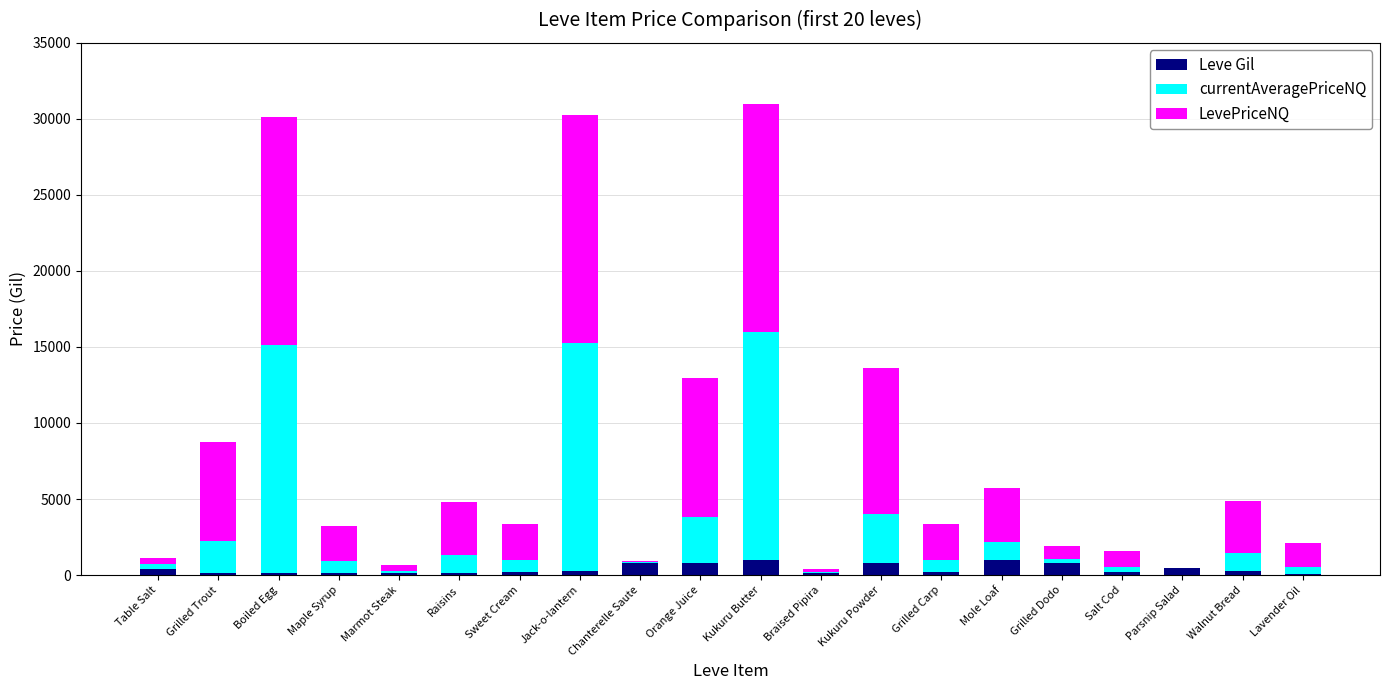

The Leve Gil series shows 810.0 at Chanterelle Saute. True or false?

True